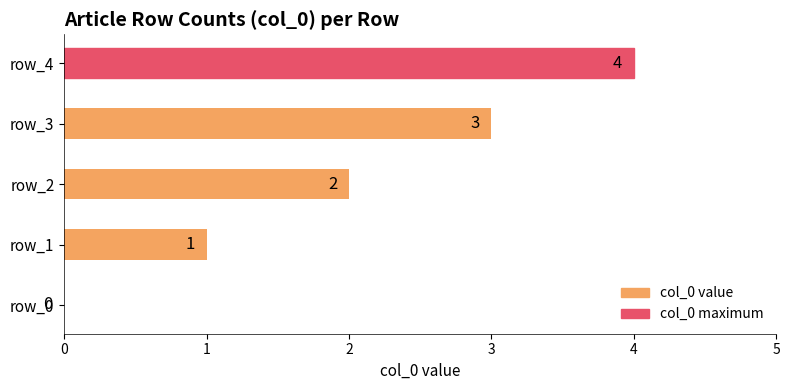

How many values are between 1 and 3?

3